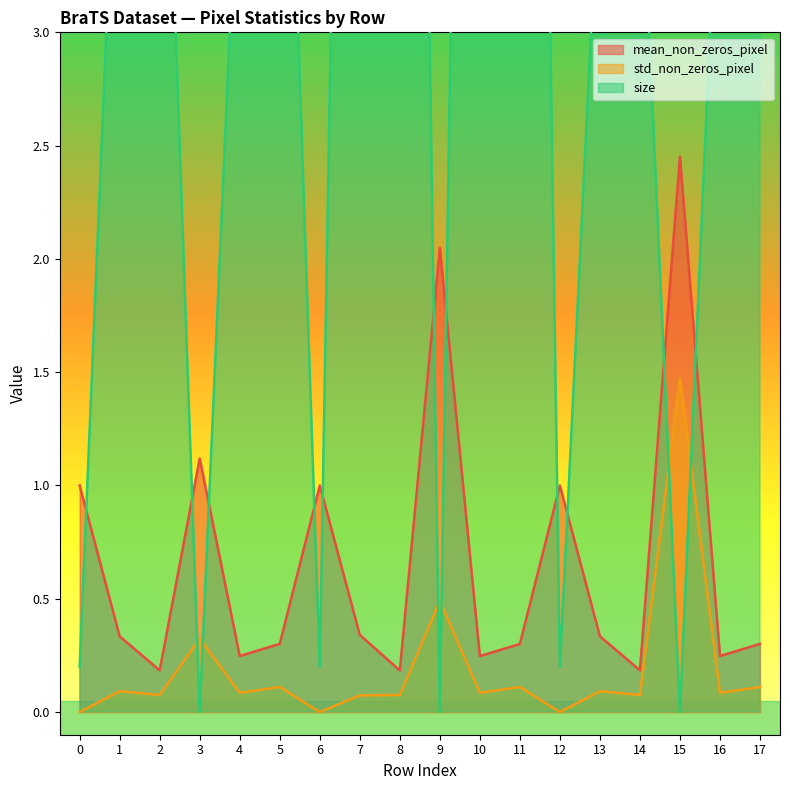

Reading left to right, transcribe all the data shown in this chart.

mean_non_zeros_pixel: 0=1.0	1=0.3	2=0.2	3=1.1	4=0.2	5=0.3	6=1.0	7=0.3	8=0.2	9=2.0	10=0.2	11=0.3	12=1.0	13=0.3	14=0.2	15=2.5	16=0.2	17=0.3
std_non_zeros_pixel: 0=0.0	1=0.1	2=0.1	3=0.3	4=0.1	5=0.1	6=0.0	7=0.1	8=0.1	9=0.5	10=0.1	11=0.1	12=0.0	13=0.1	14=0.1	15=1.5	16=0.1	17=0.1
size: 0=0.2	1=4.4	2=5.0	3=0.0	4=4.0	5=5.4	6=0.2	7=10.4	8=11.7	9=0.0	10=11.1	11=11.9	12=0.2	13=3.8	14=3.9	15=0.0	16=4.0	17=4.7